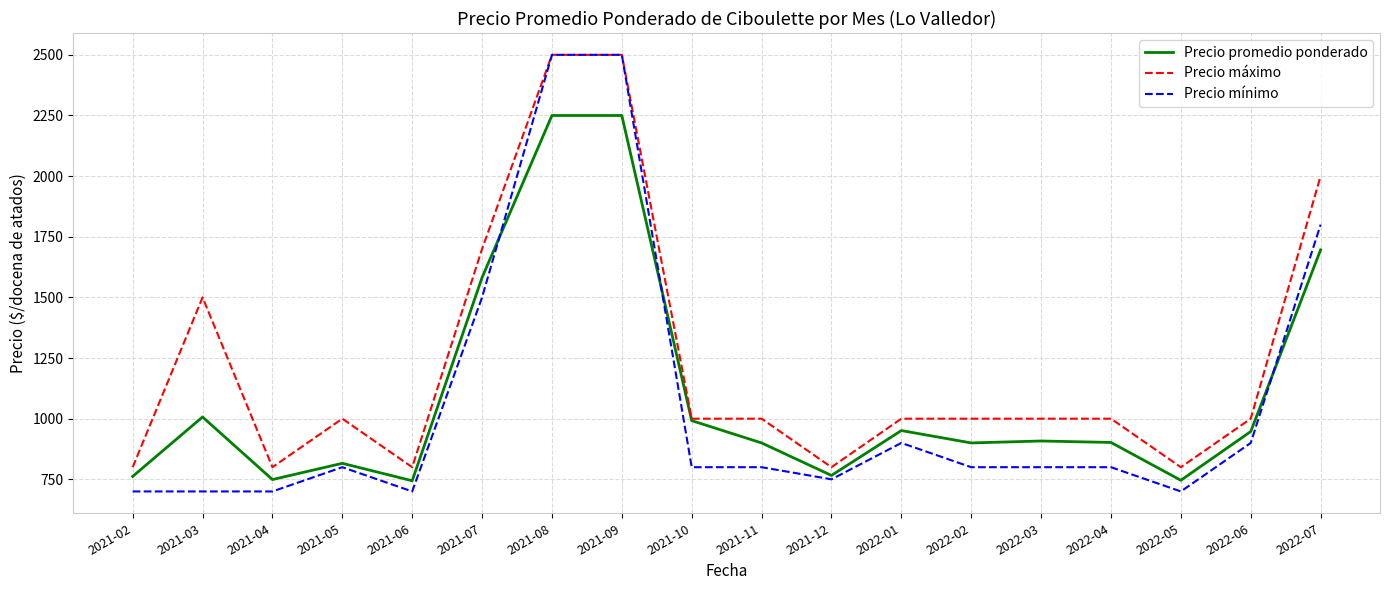

Which series has the largest total across all categories?

Precio máximo